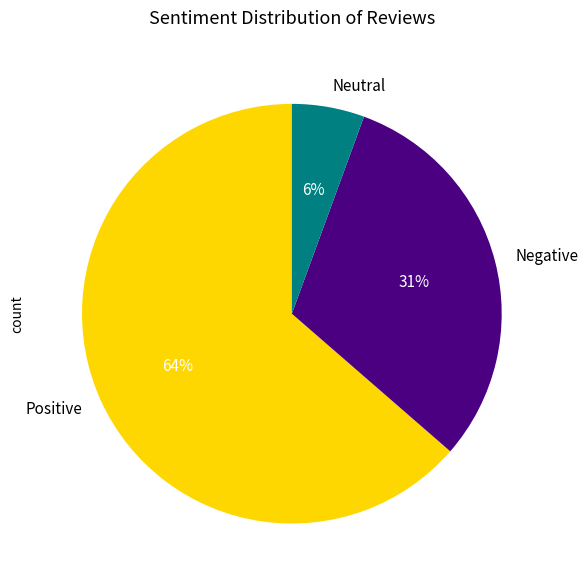

What is the largest slice in the pie chart?

Positive